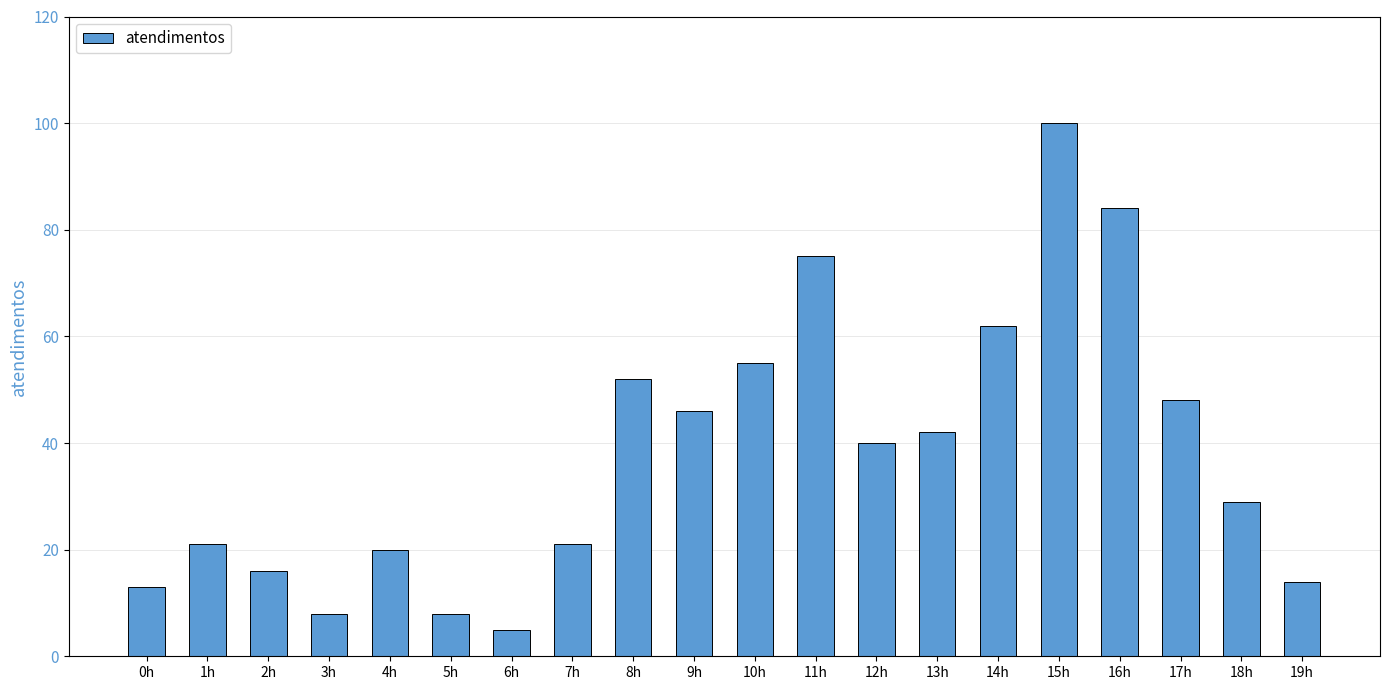

Reading left to right, transcribe all the data shown in this chart.

0h=13	1h=21	2h=16	3h=8	4h=20	5h=8	6h=5	7h=21	8h=52	9h=46	10h=55	11h=75	12h=40	13h=42	14h=62	15h=100	16h=84	17h=48	18h=29	19h=14